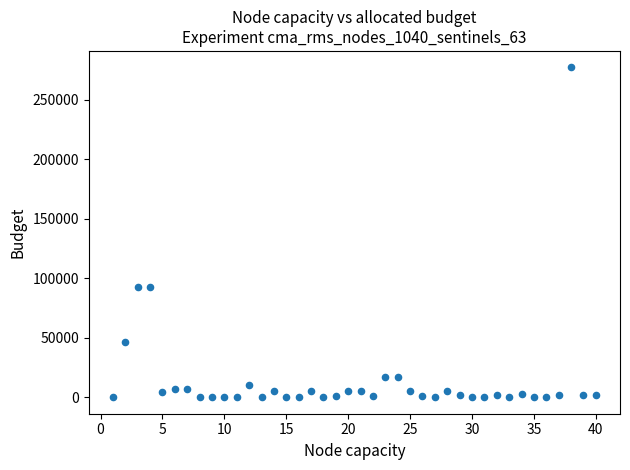

What is the range of X values (max minus min)?

39